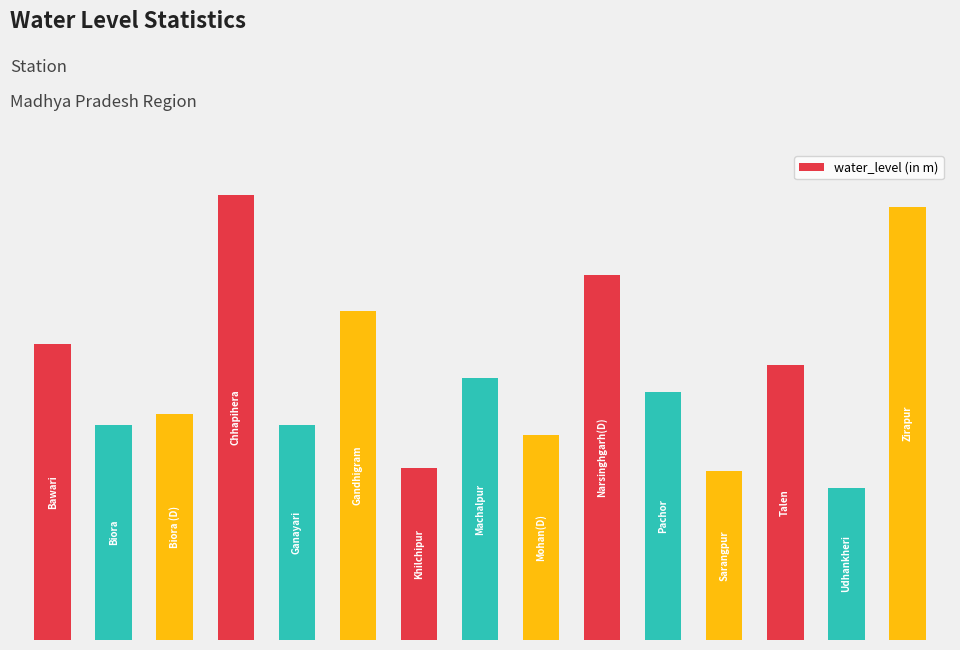

Rank the categories by value from lowest to highest.

13, 11, 6, 8, 1, 4, 2, 10, 7, 12, 0, 5, 9, 14, 3